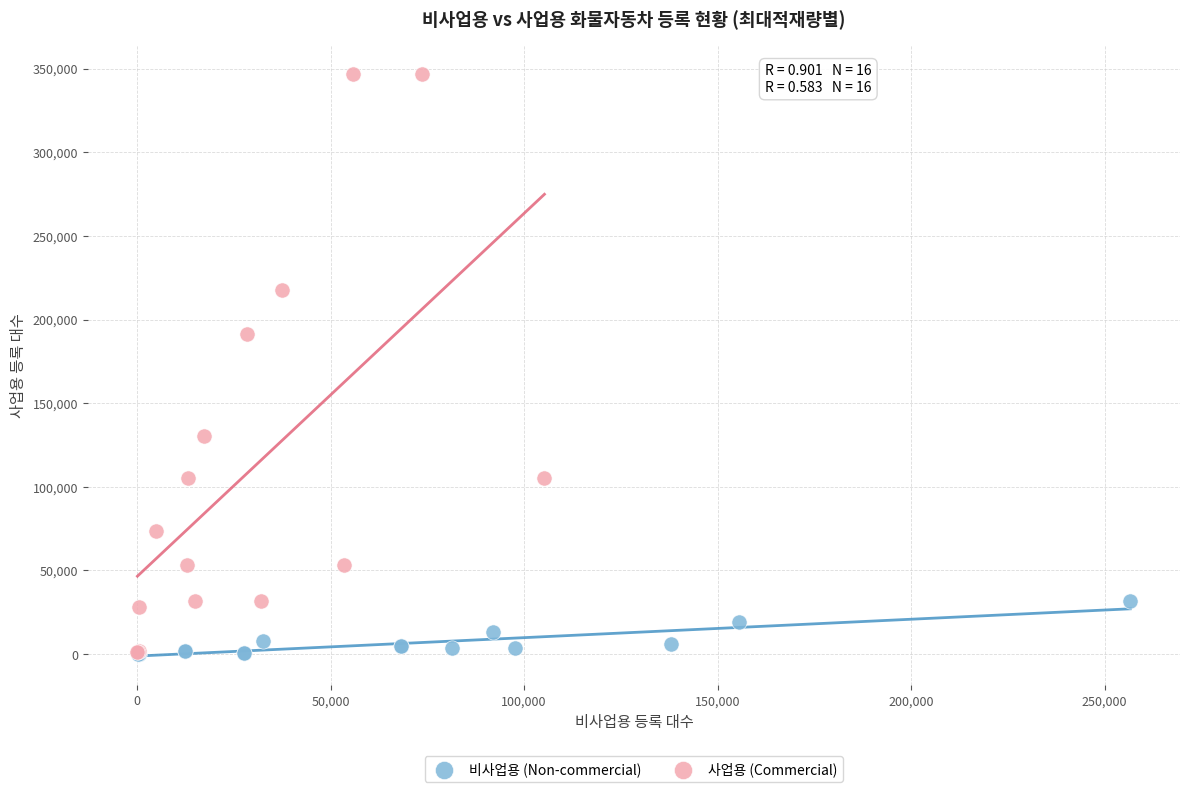

Which series contains the highest Y value?

사업용 (Commercial)